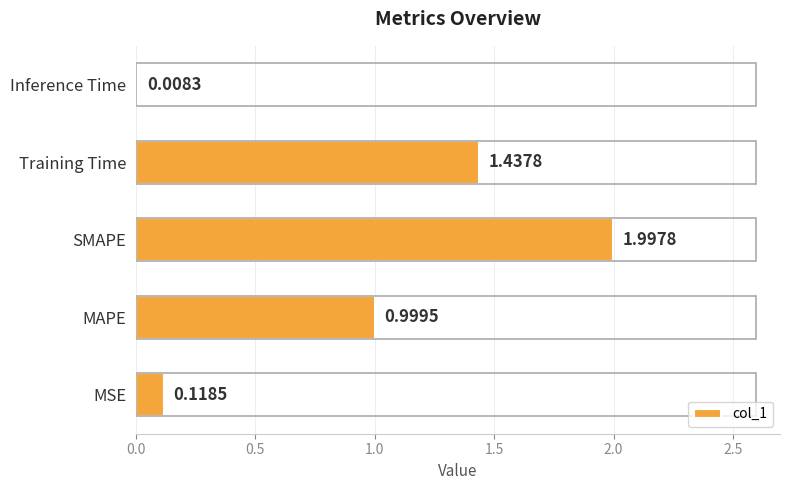

What is the change in value from MAPE to SMAPE?

+1.0